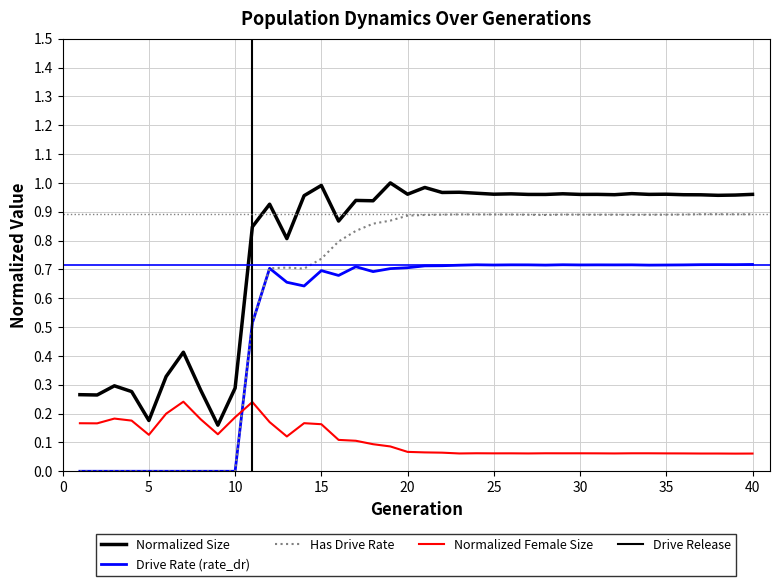

Which series has the largest range (max minus min)?

rate_has_drive